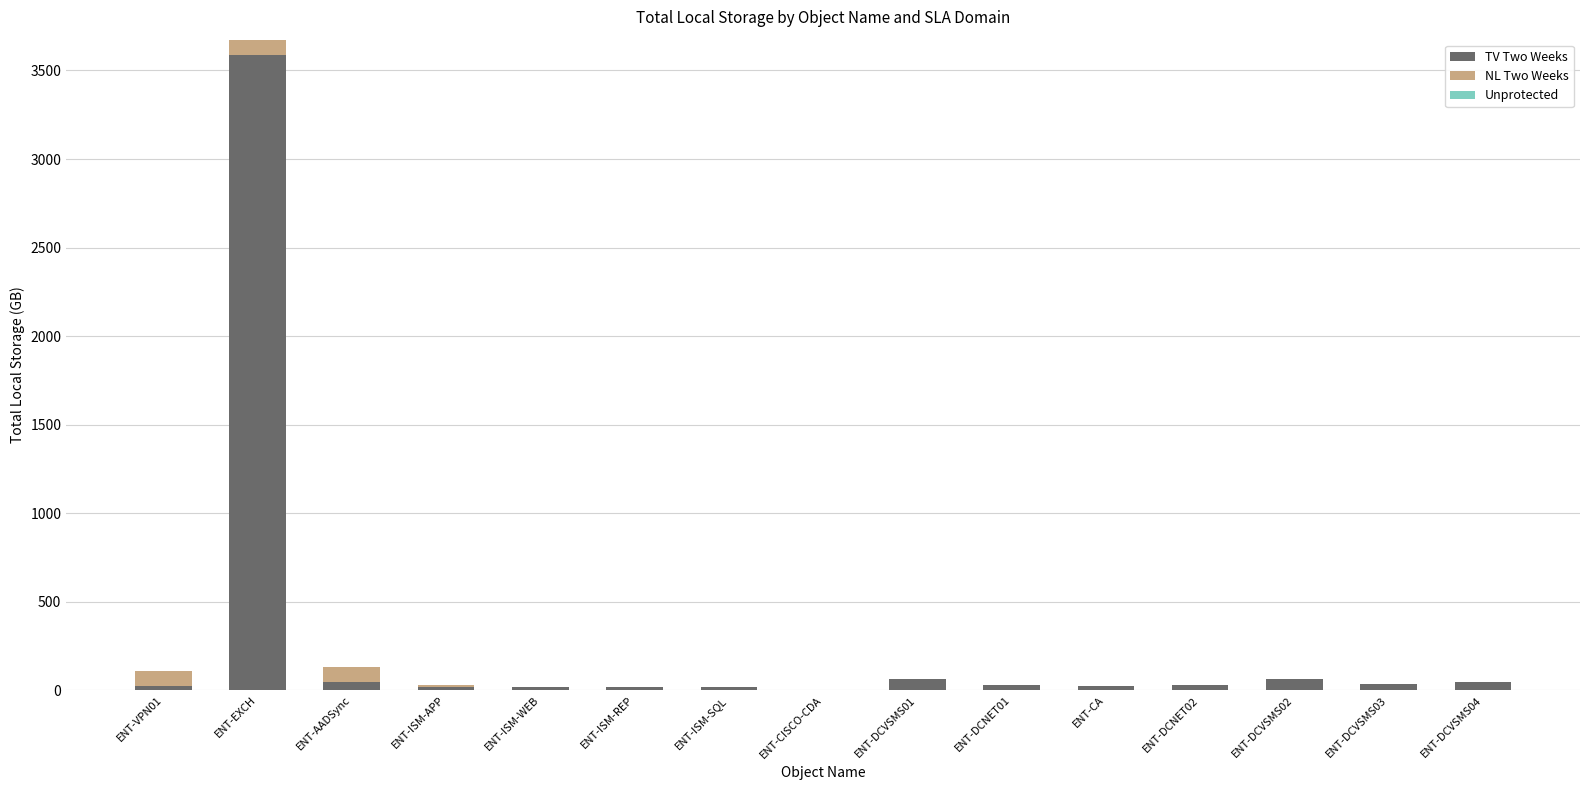

Is it true that TV Two Weeks equals 3590.2 at ENT-EXCH?

True